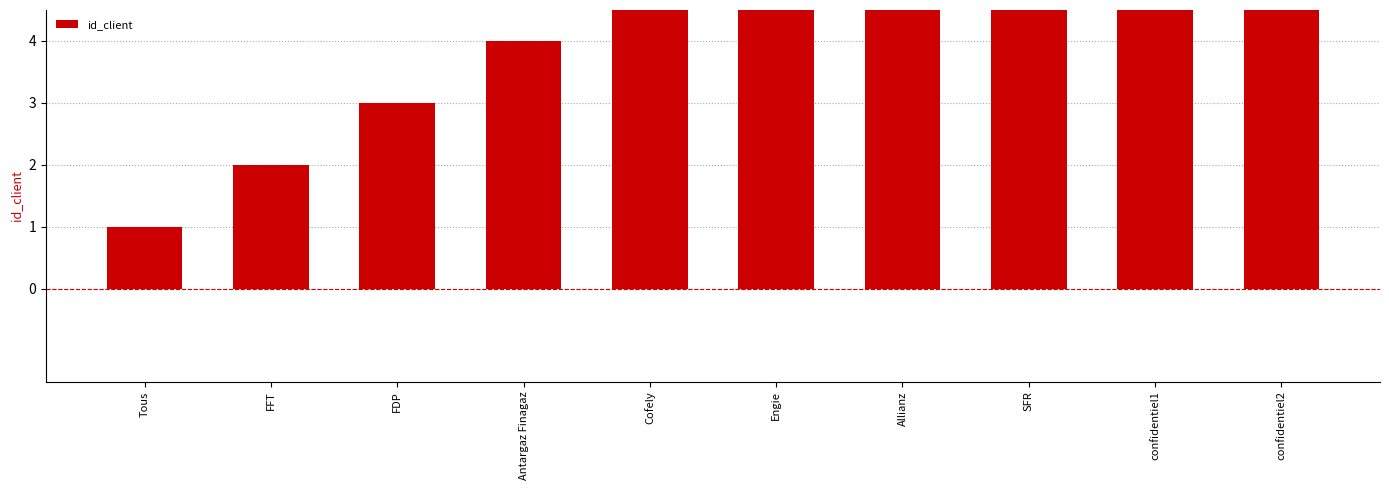

Where is the data nearest to the value 5?

Cofely